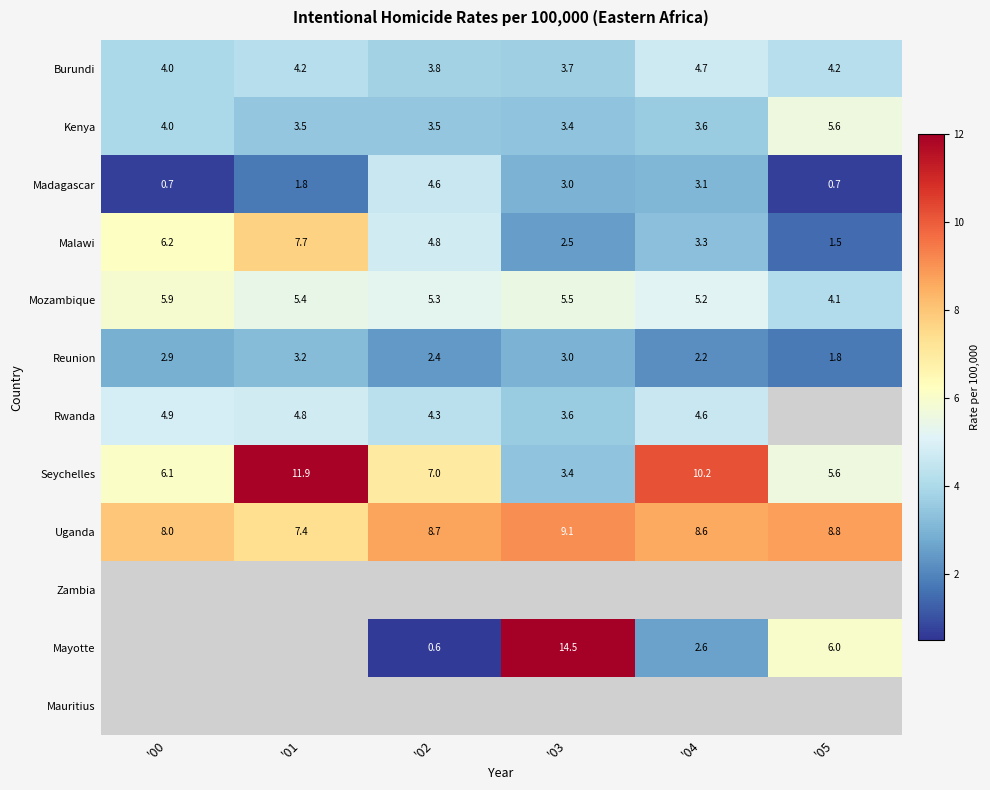

Read the Burundi value at '04.

4.7